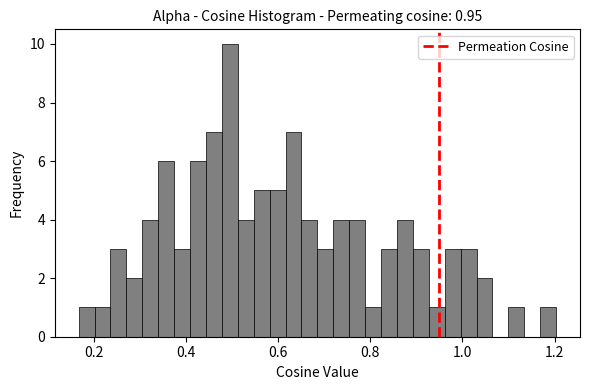

Read against the x-axis, roughly where is the centre of the tallest bar?

0.50